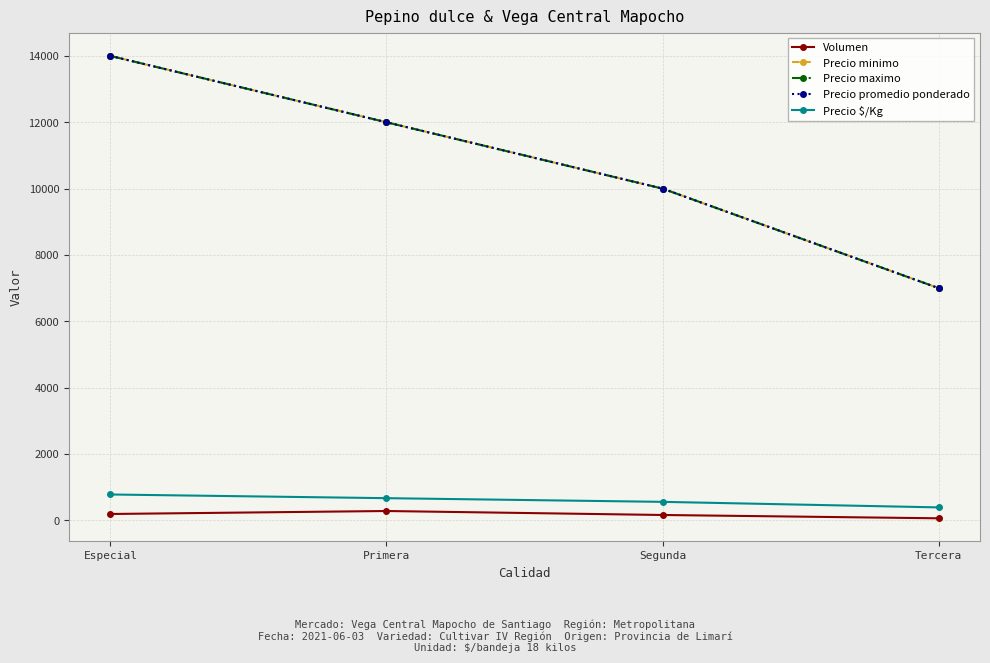

Reading right to left, what are all the values shown in this chart?

Volumen: 60	160	280	190
Precio minimo: 7000	10000	12000	14000
Precio maximo: 7000	10000	12000	14000
Precio promedio ponderado: 7000	10000	12000	14000
Precio $/Kg: 389	556	667	778